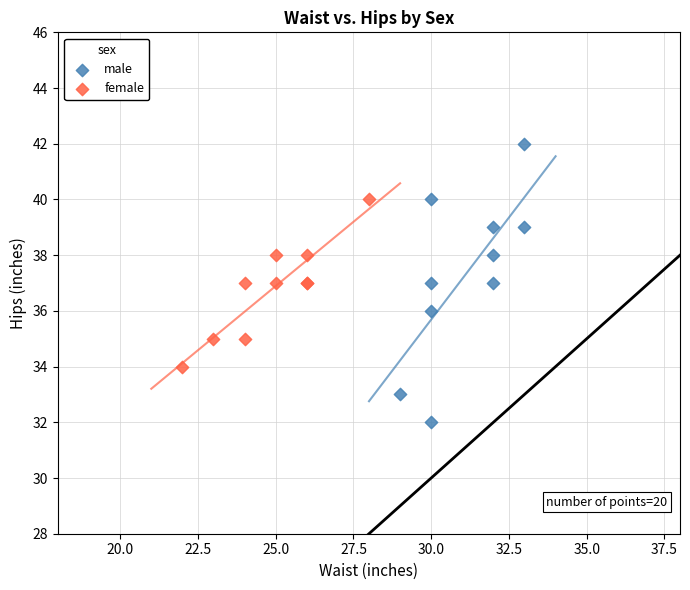

Which series contains the lowest Y value?

male